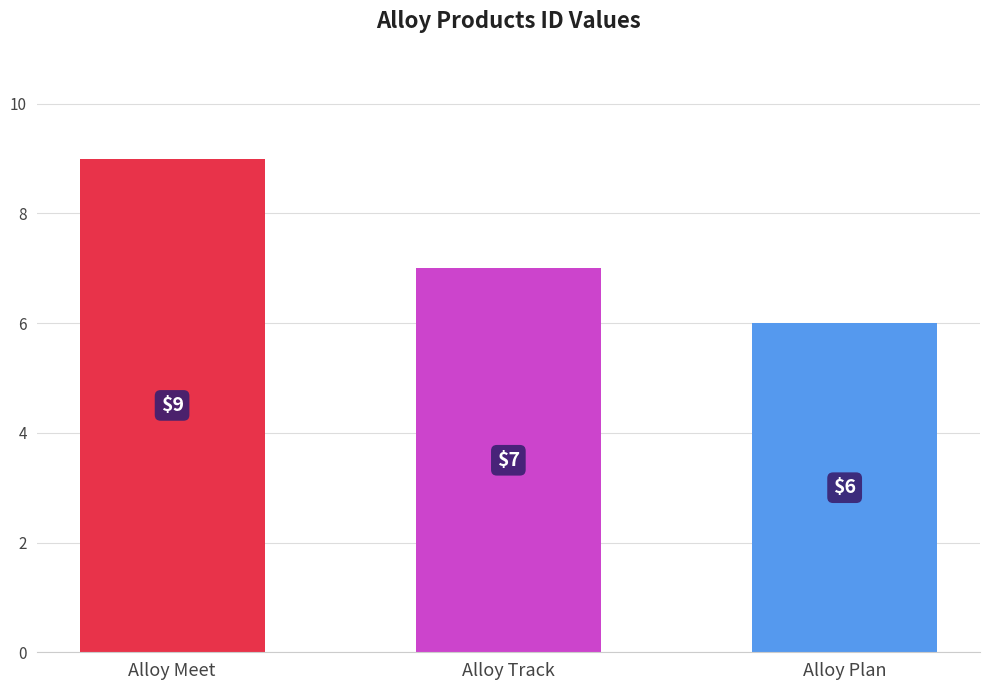

At which category does the chart reach its peak across all series?

Alloy Meet